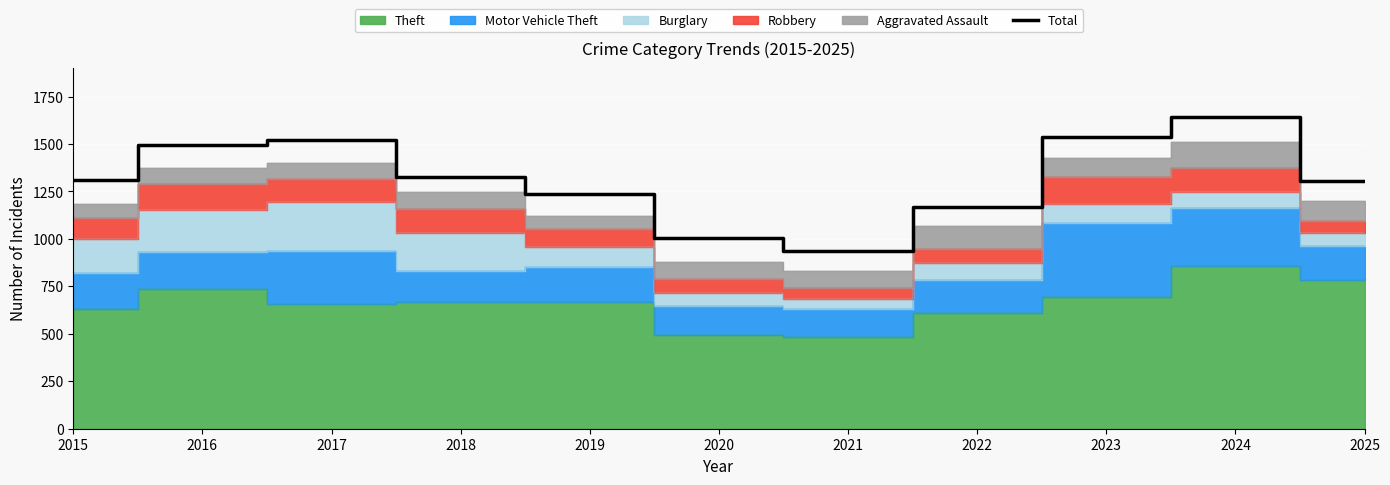

What is the average value?

1316